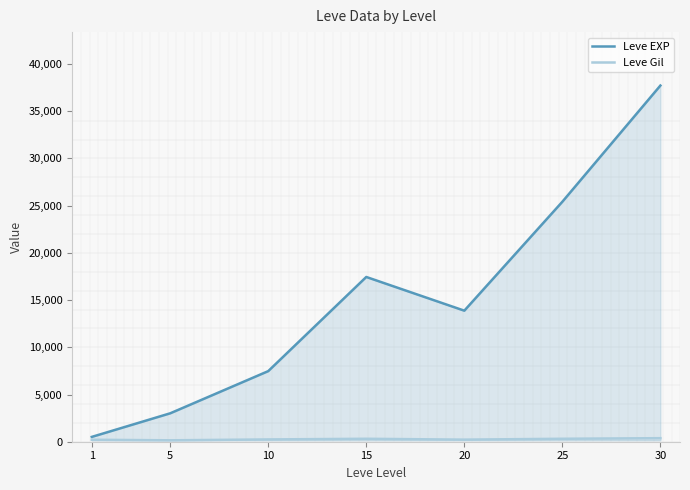

What is the difference between the maximum and second lowest values in the Leve EXP series?

34706.7